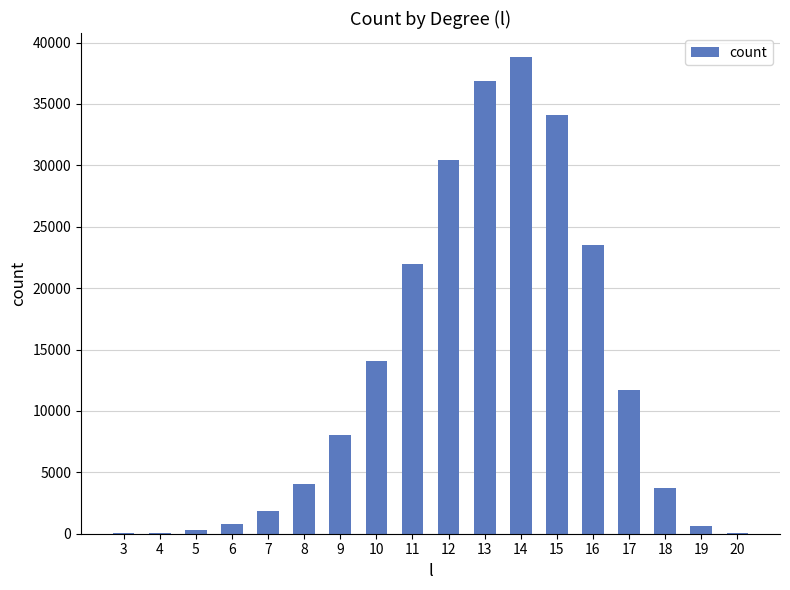

Is it true that the value at 9 is 8008?

True